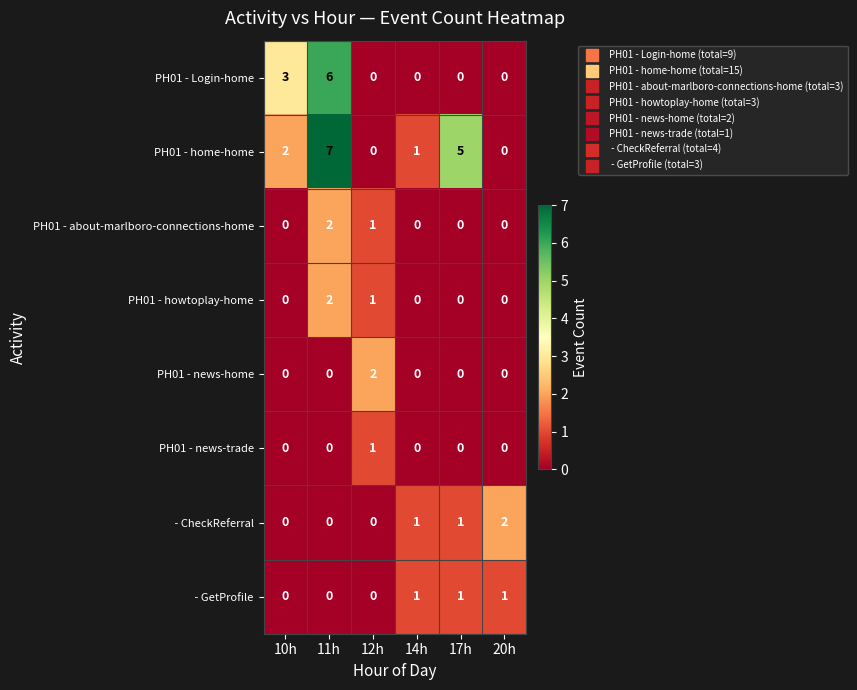

True or false: PH01 - home-home has a value of 5 at 17h.

True